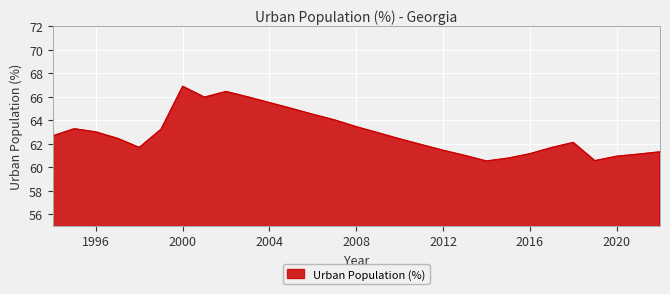

What is the greatest value displayed?

66.9